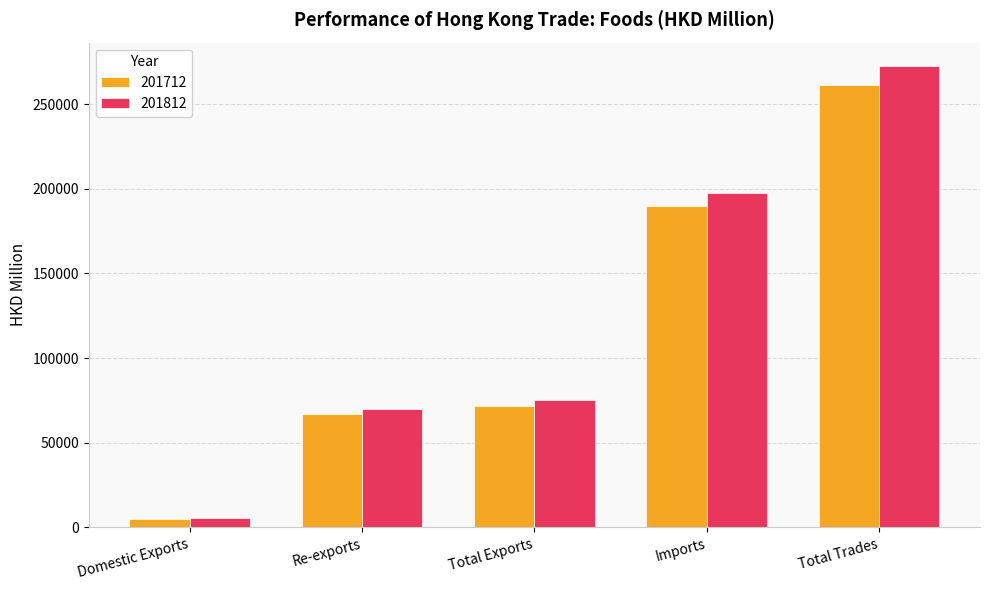

What is the total value across all series at Re-exports?

136668.3